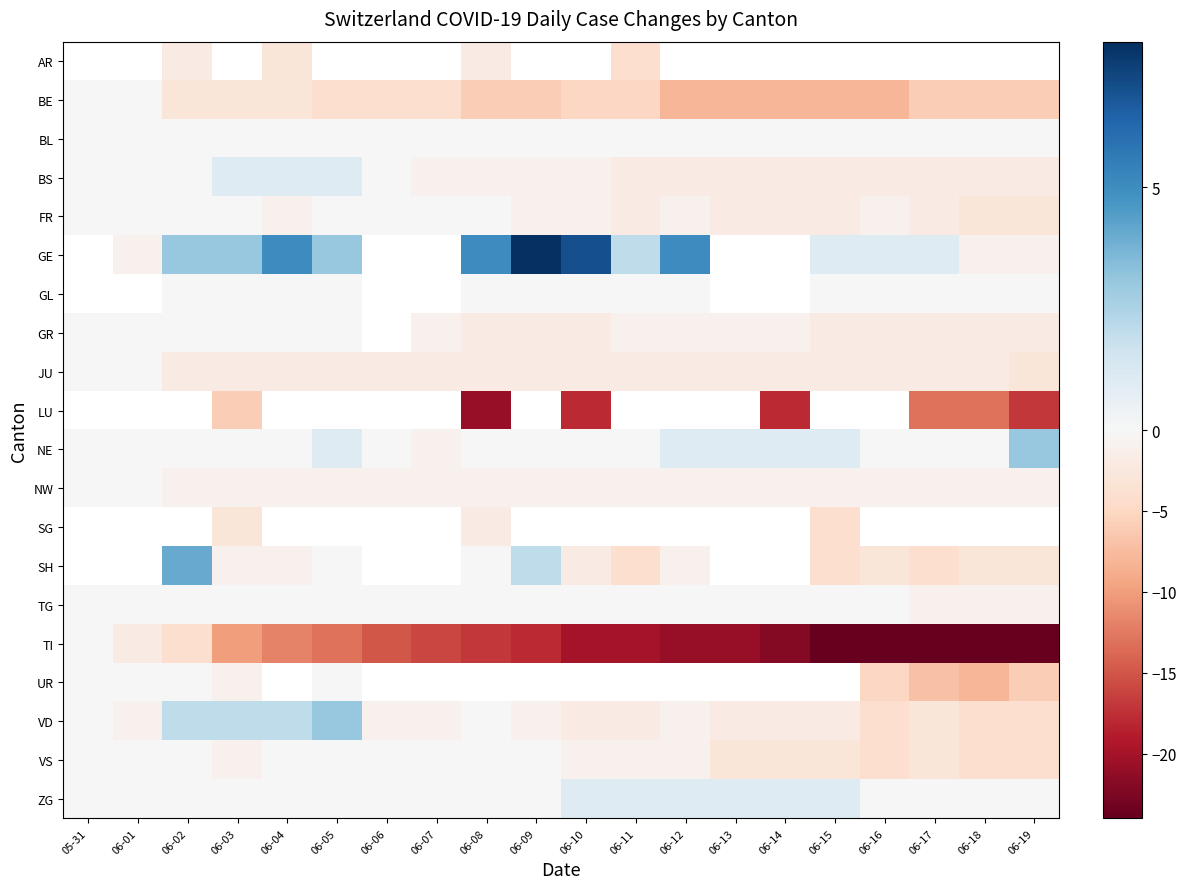

What is the maximum value shown in the chart?

8.0